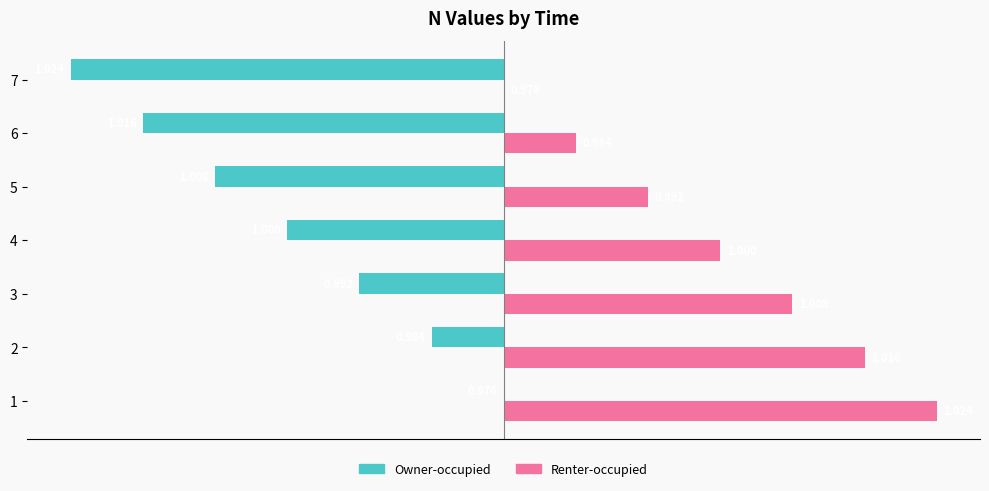

What is the difference between the maximum and minimum values in the Owner-occupied series?

100.0